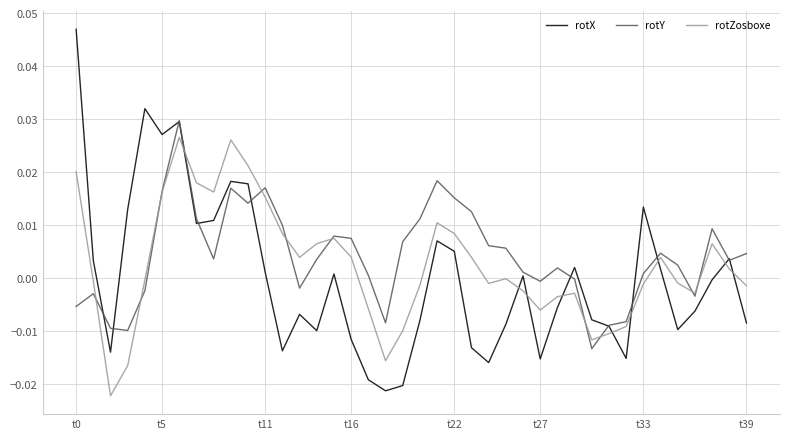

True or false: rotZosboxe and rotX intersect in this chart.

True